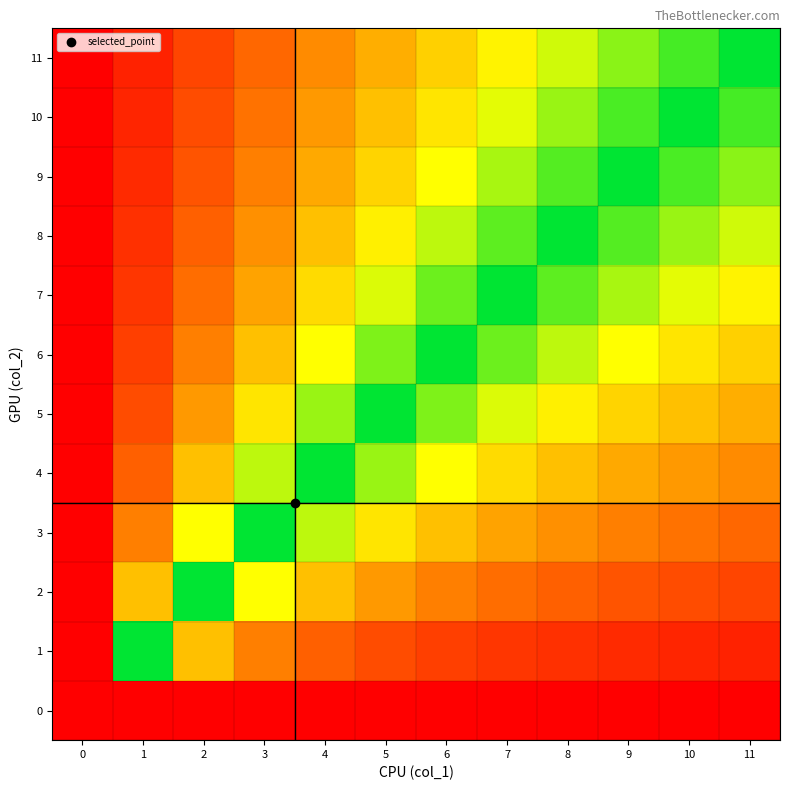

Which series has the largest total across all categories?

7